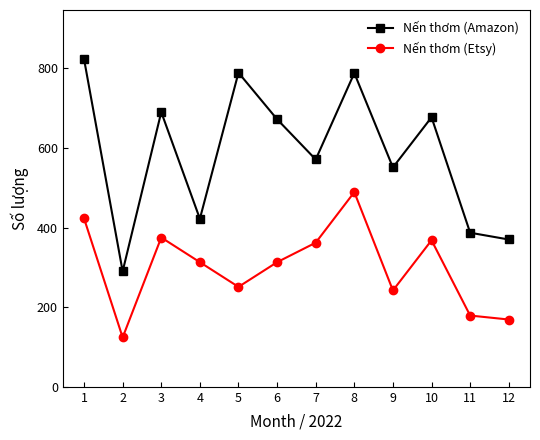

How many lines are shown in the chart?

2